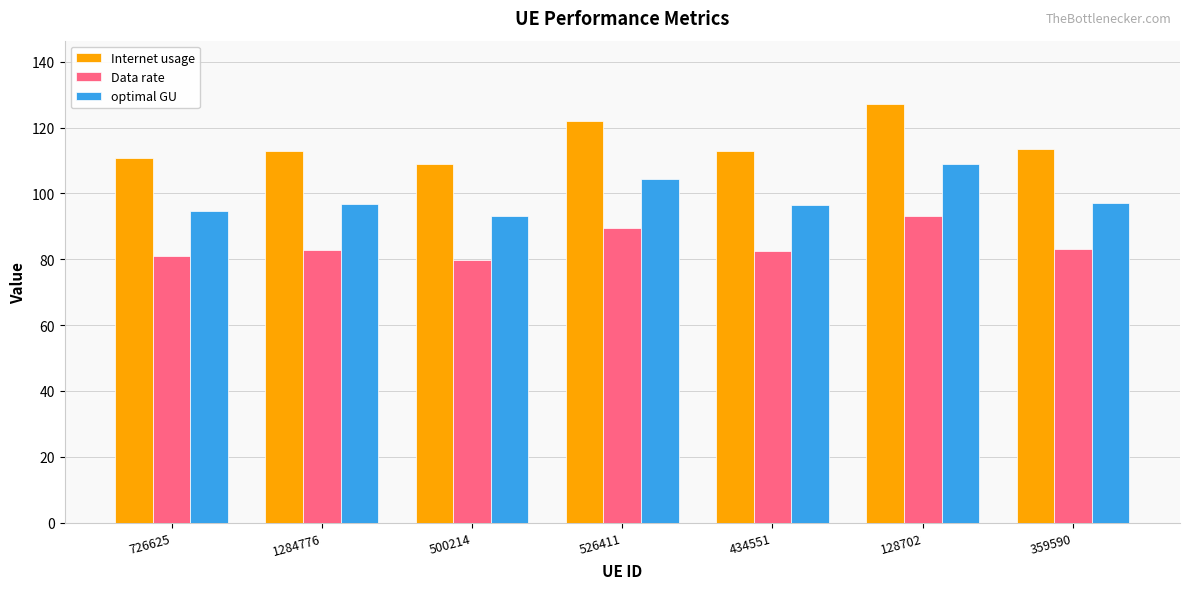

Rank the series at 359590 from highest to lowest value.

Internet usage, optimal GU, Data rate